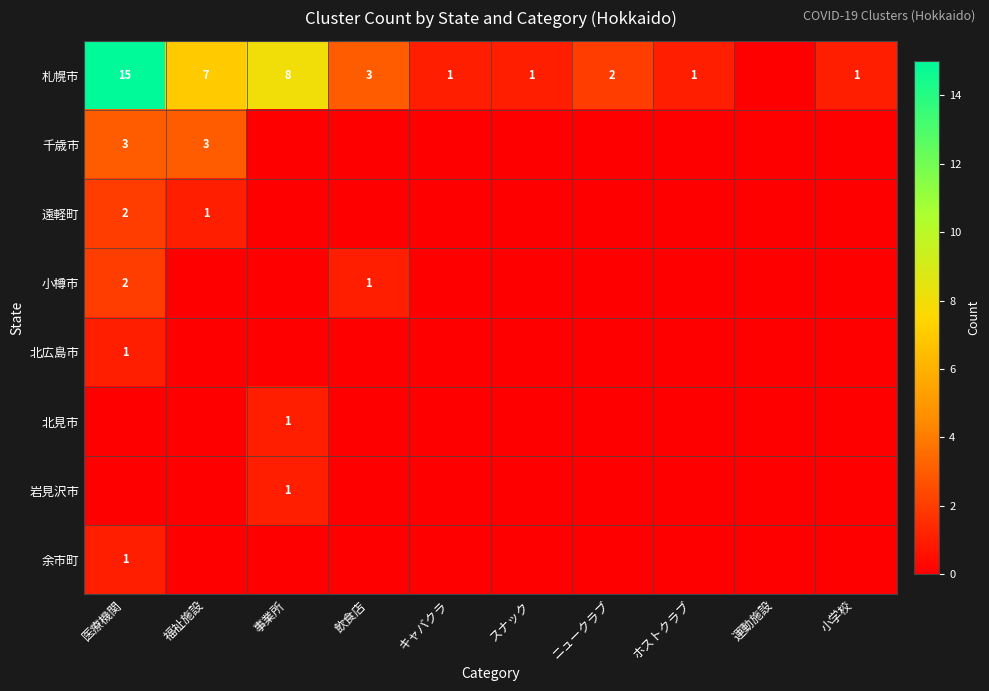

Which label corresponds to the largest value in the chart?

医療機関